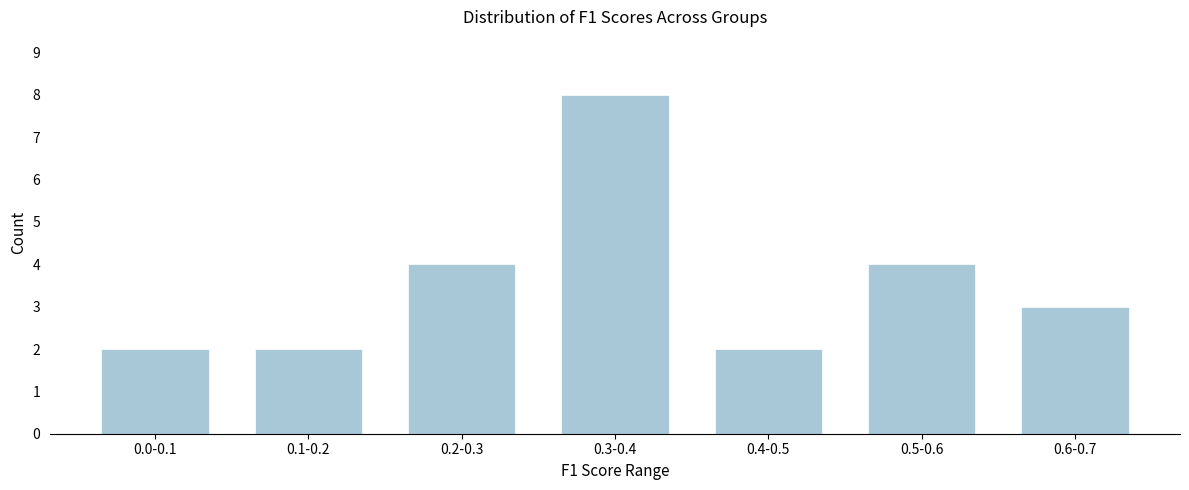

Reading right to left, list all the values displayed in this chart.

0.6-0.7=3	0.5-0.6=4	0.4-0.5=2	0.3-0.4=8	0.2-0.3=4	0.1-0.2=2	0.0-0.1=2